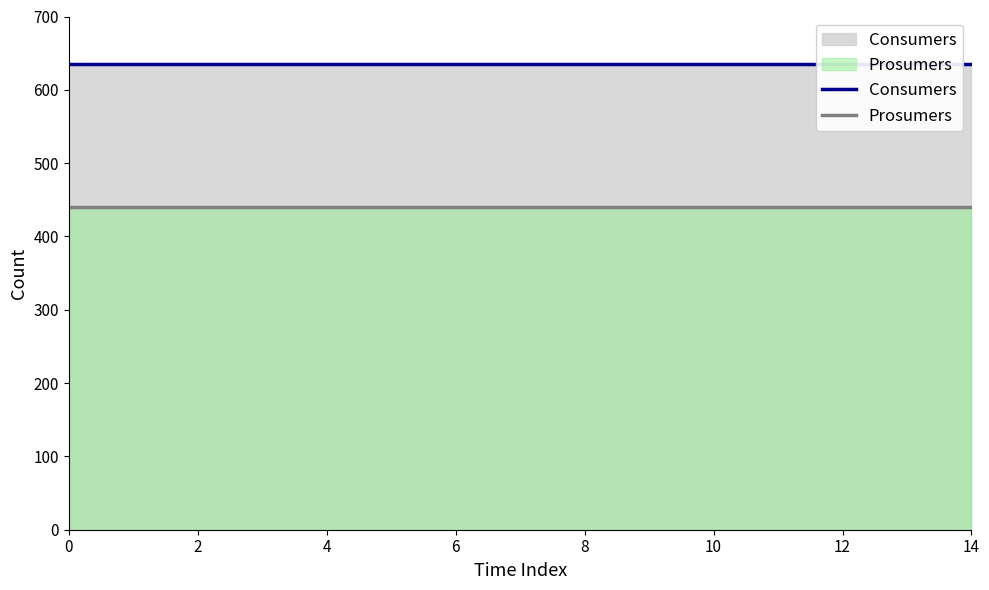

What is the label of the 6th point from the left?

10